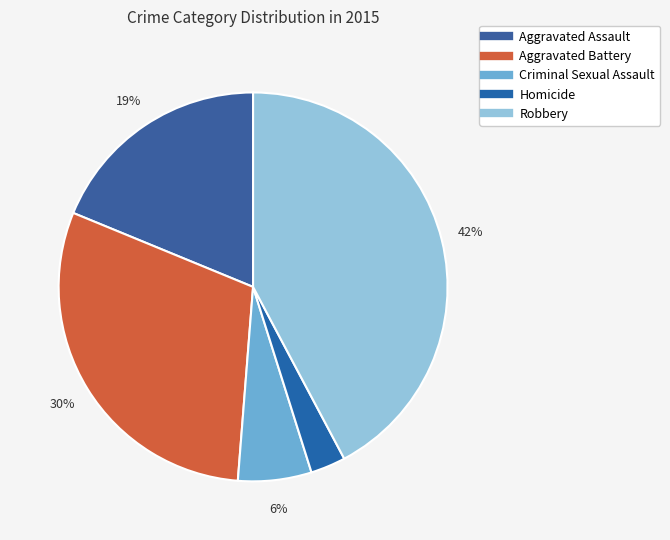

What is the smallest slice in the pie chart?

Homicide